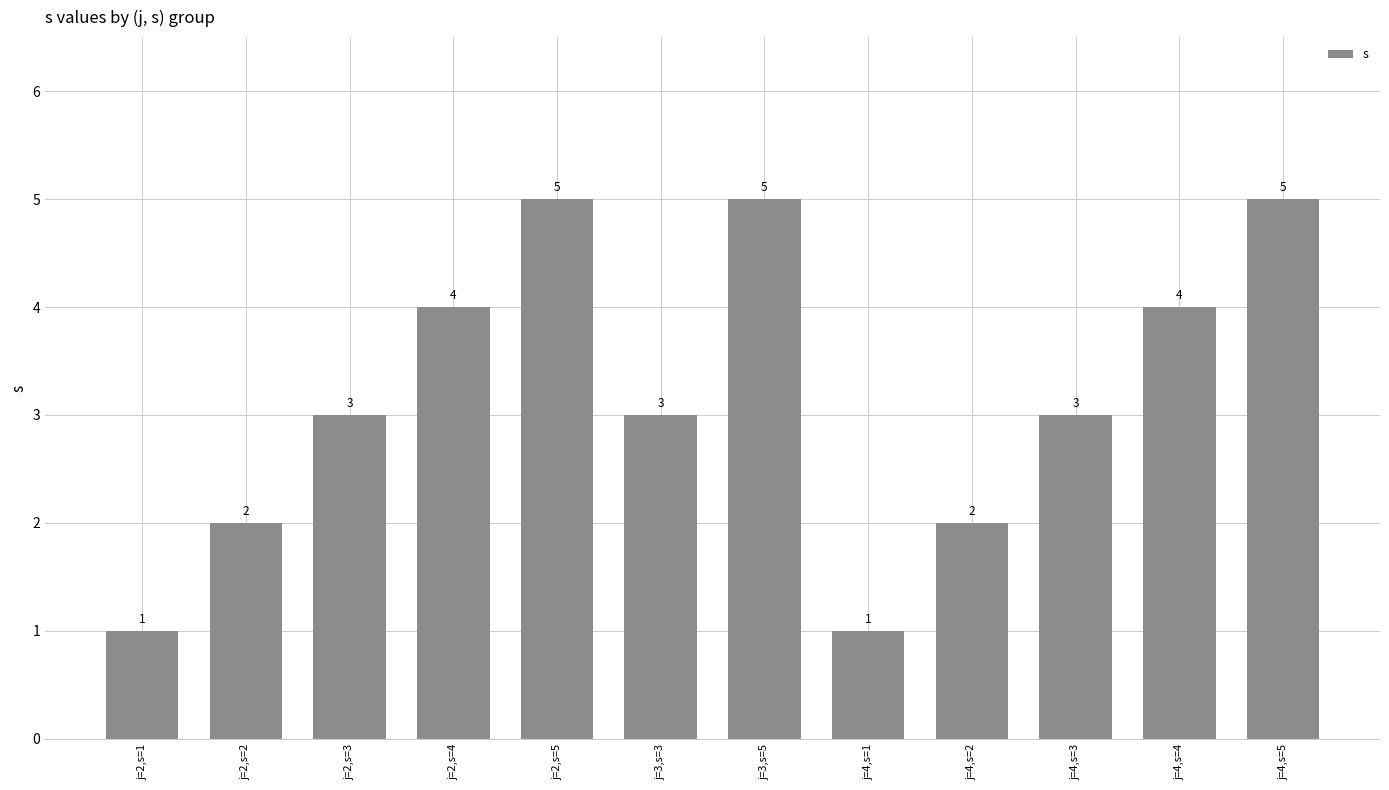

What is the label of the 9th bar from the right?

j=2,s=4